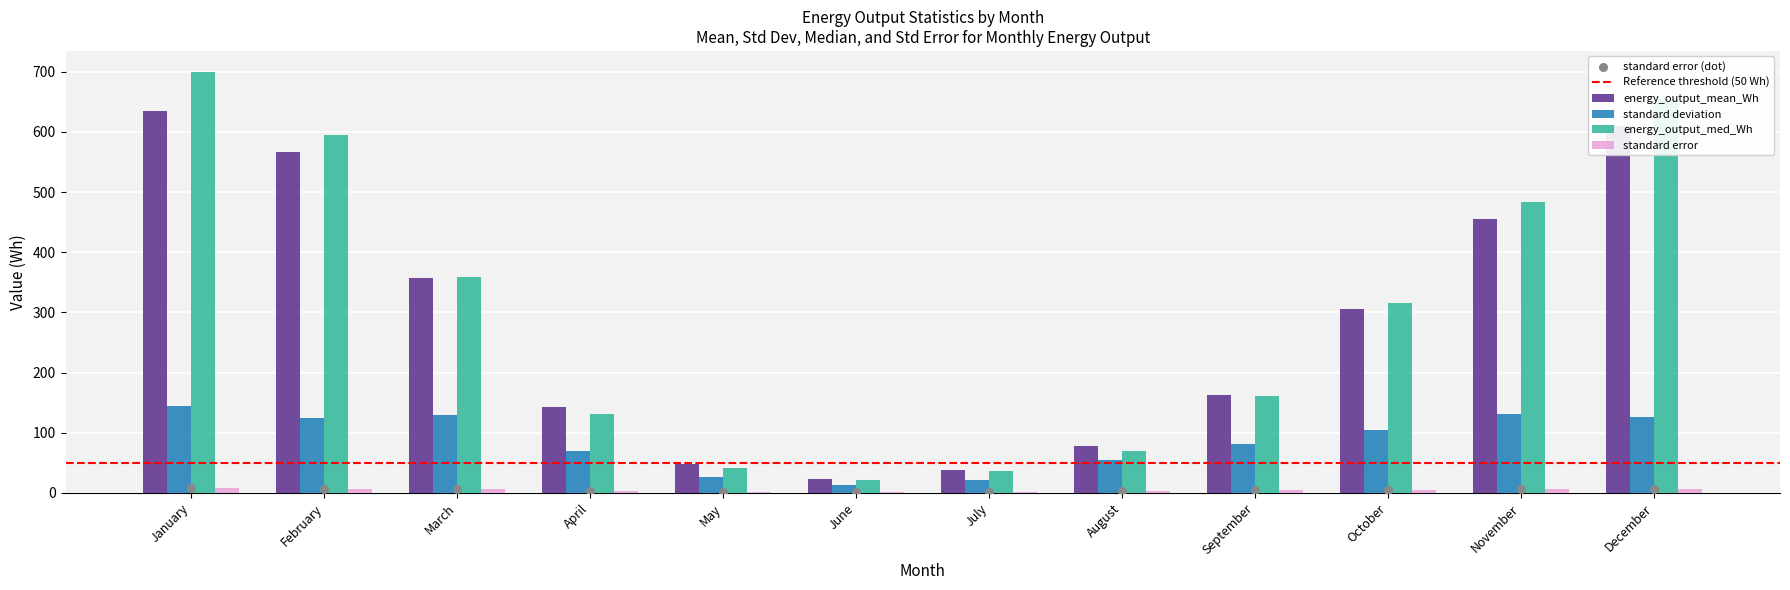

Which series has the widest spread of Y values?

energy_output_med_Wh